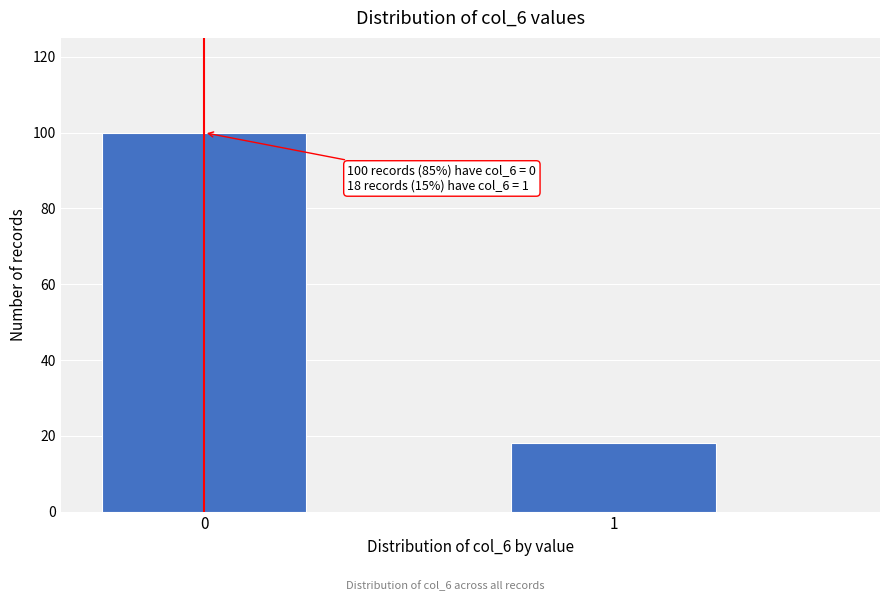

Reading left to right, list all the values displayed in this chart.

100	18